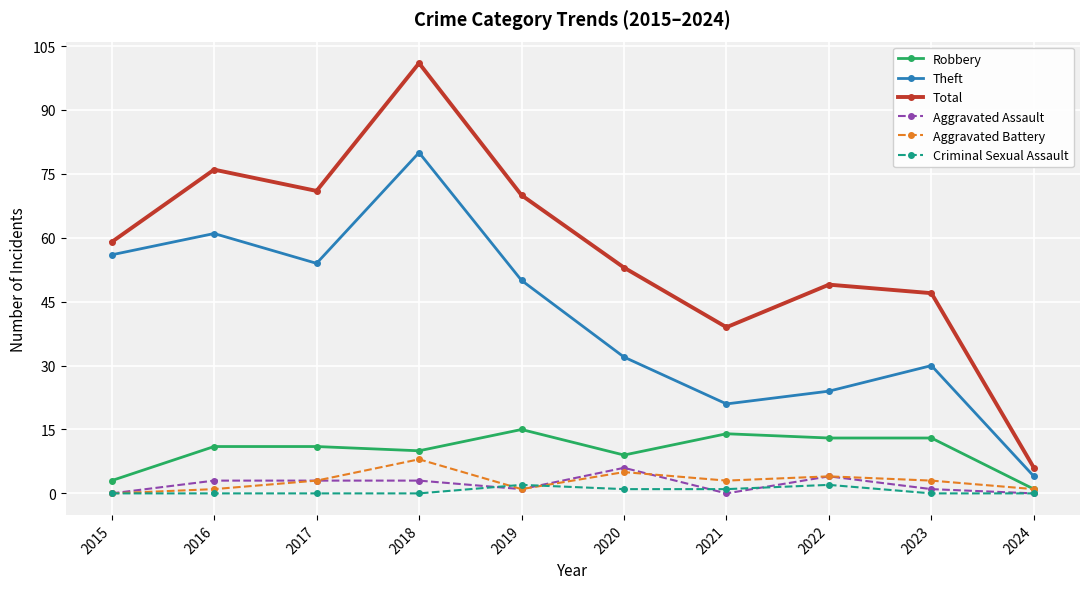

What is the spread (max minus min) of values at 2016?

76